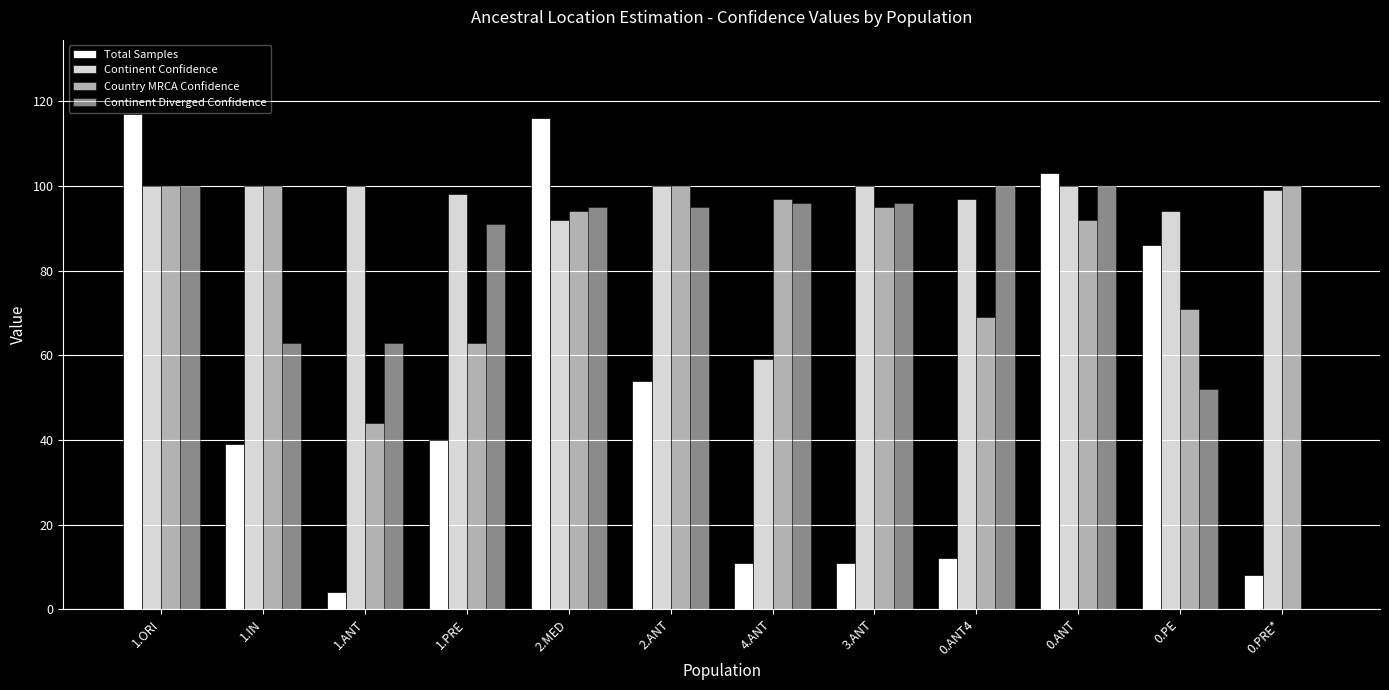

The Total Samples series shows 8 at 0.PRE*. True or false?

True